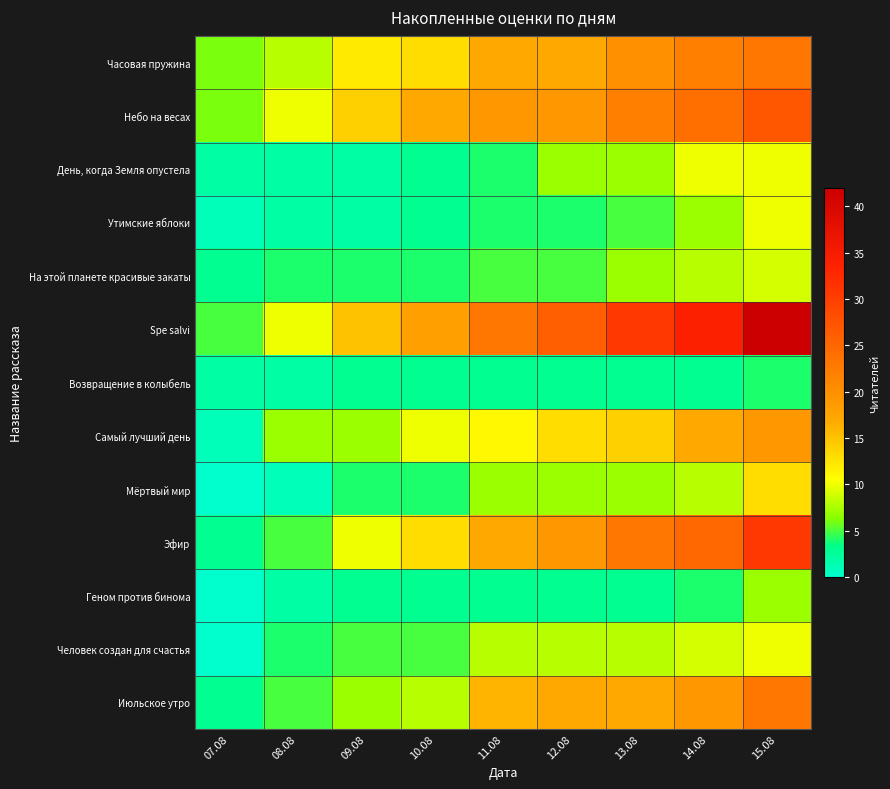

Rank the series at 12.08 from highest to lowest value.

Spe salvi, Небо на весах, Эфир, Часовая пружина, Июльское утро, Самый лучший день, Человек создан для счастья, День, когда Земля опустела, Мёртвый мир, На этой планете красивые закаты, Утимские яблоки, Возвращение в колыбель, Геном против бинома